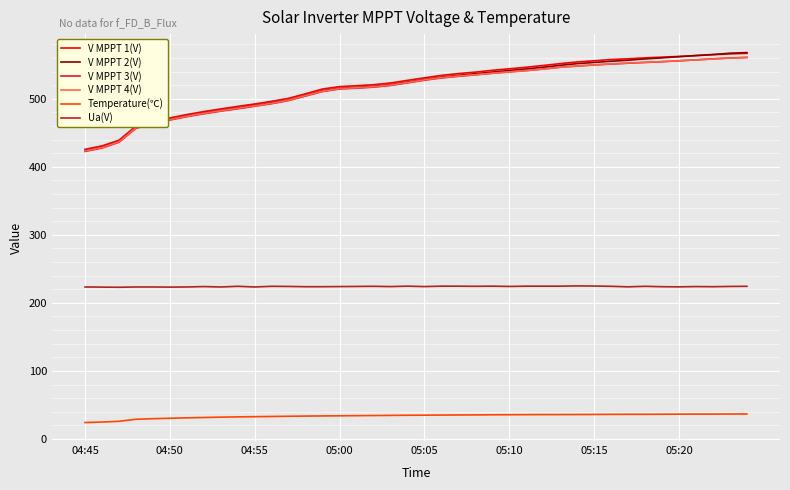

What is the lowest value of the Temperature(℃) series?

24.1